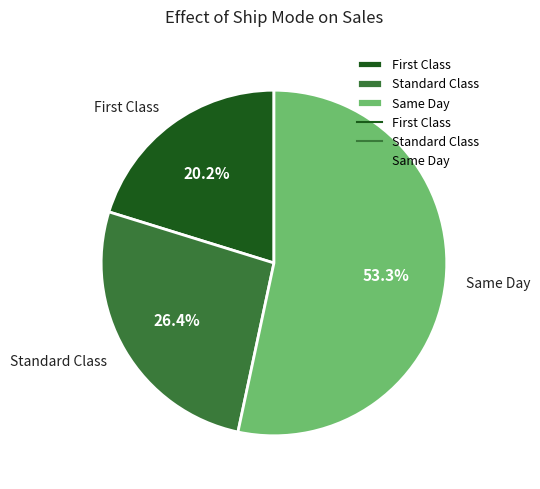

Which category has the biggest portion of the pie?

Same Day